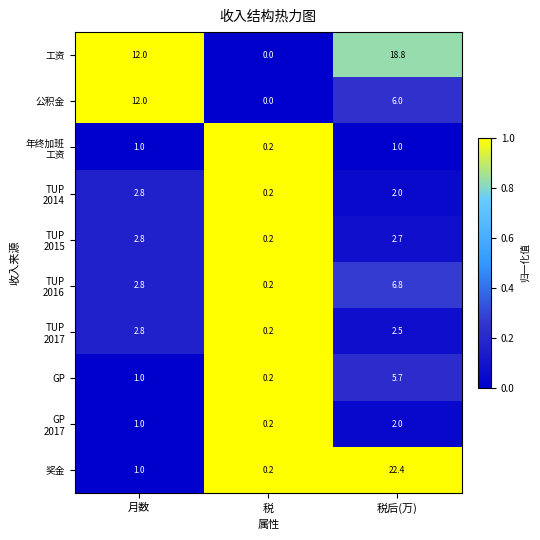

Rank the categories by 奖金 value from lowest to highest.

税, 月数, 税后(万)